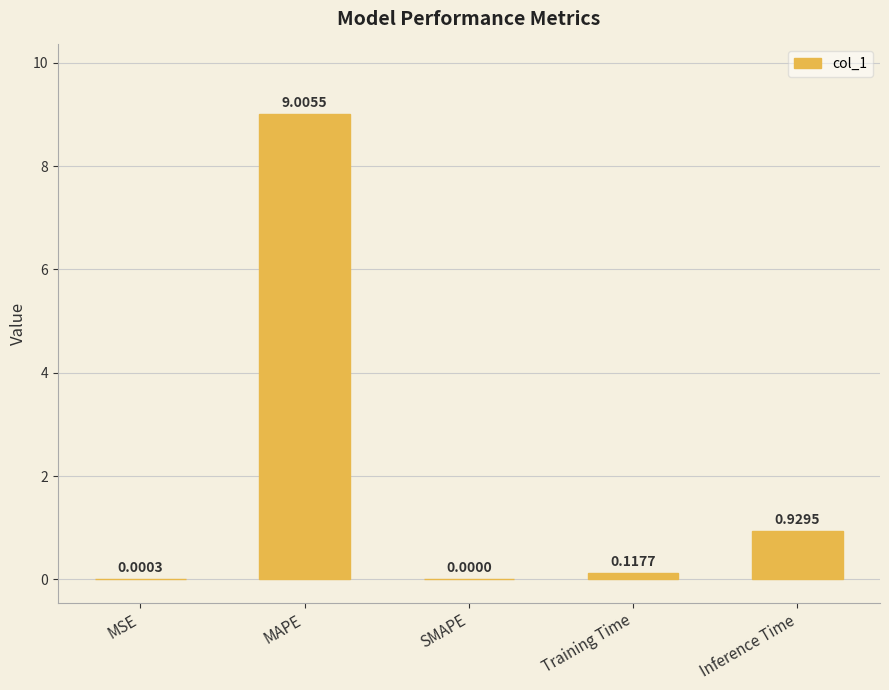

What is the change in value from SMAPE to Inference Time?

+0.9